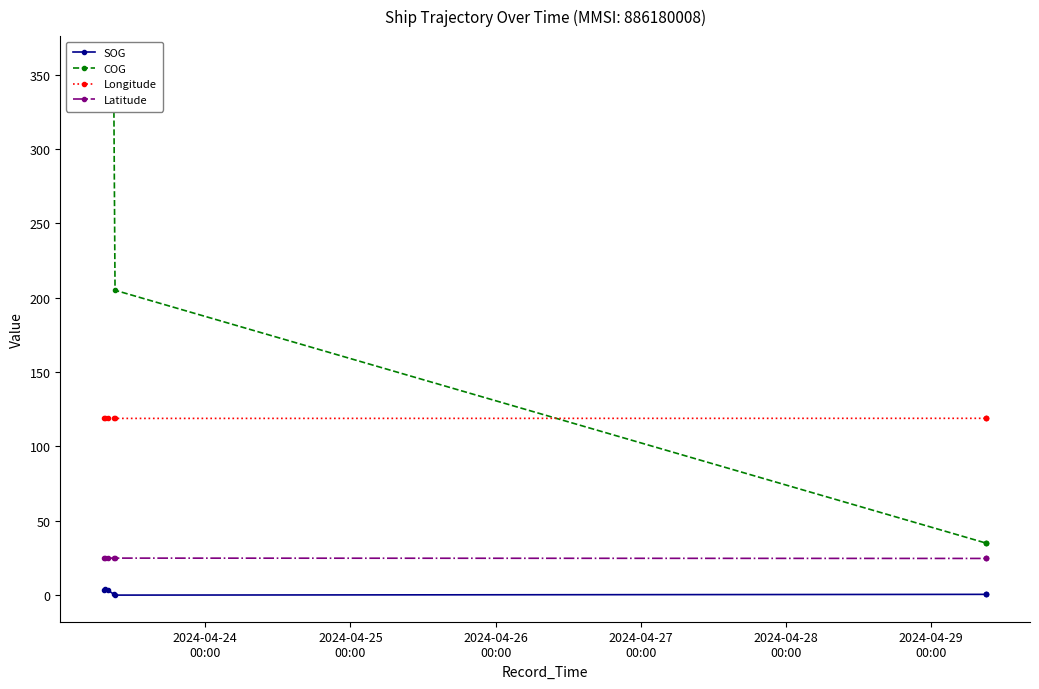

What is the difference between the highest and lowest values at 2024-04-25
00:00?

347.0